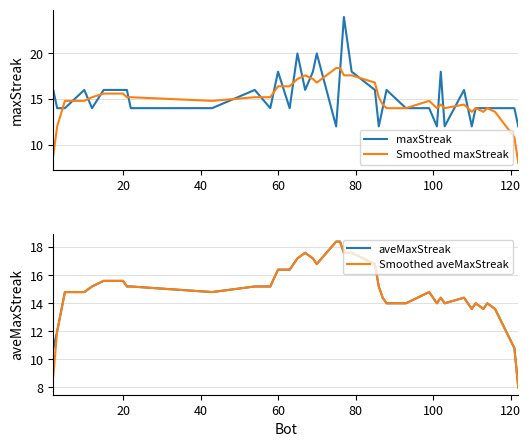

The maxStreak series shows 29.0 at 60. True or false?

False